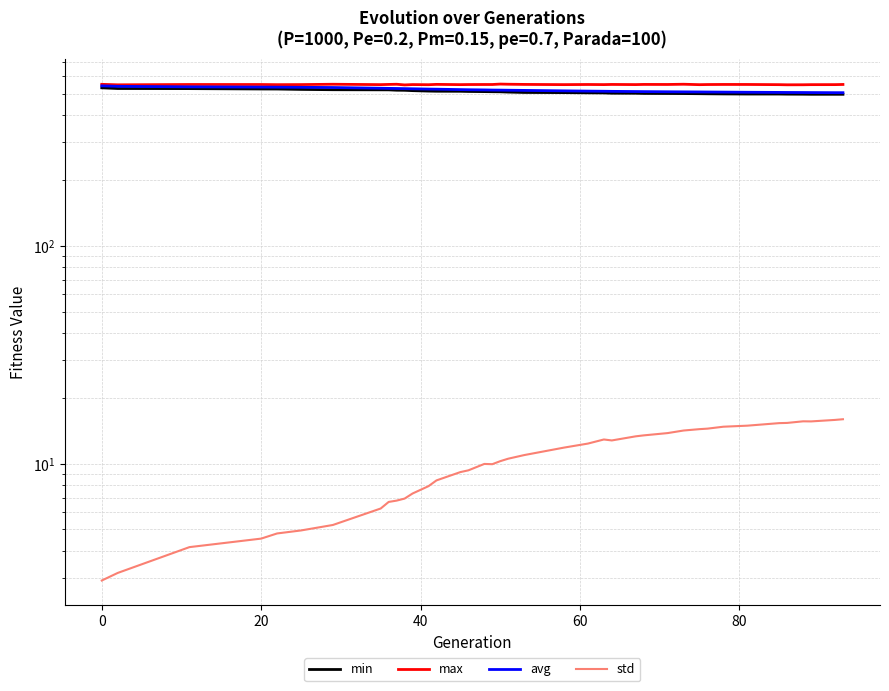

The avg series shows 224.2 at 20. True or false?

False